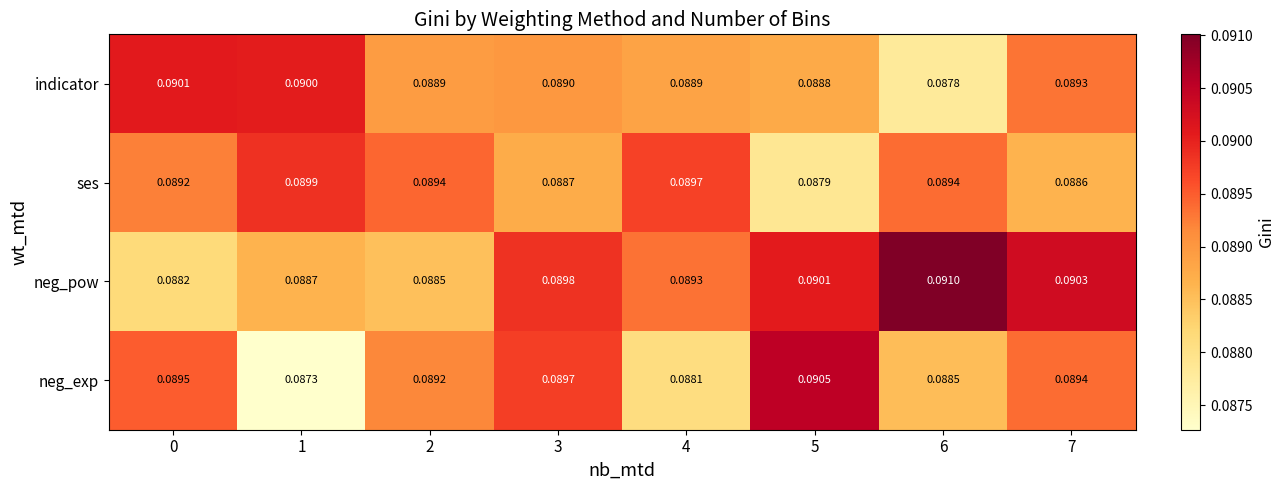

Between 0 and 4, which series saw the biggest shift?

neg_exp